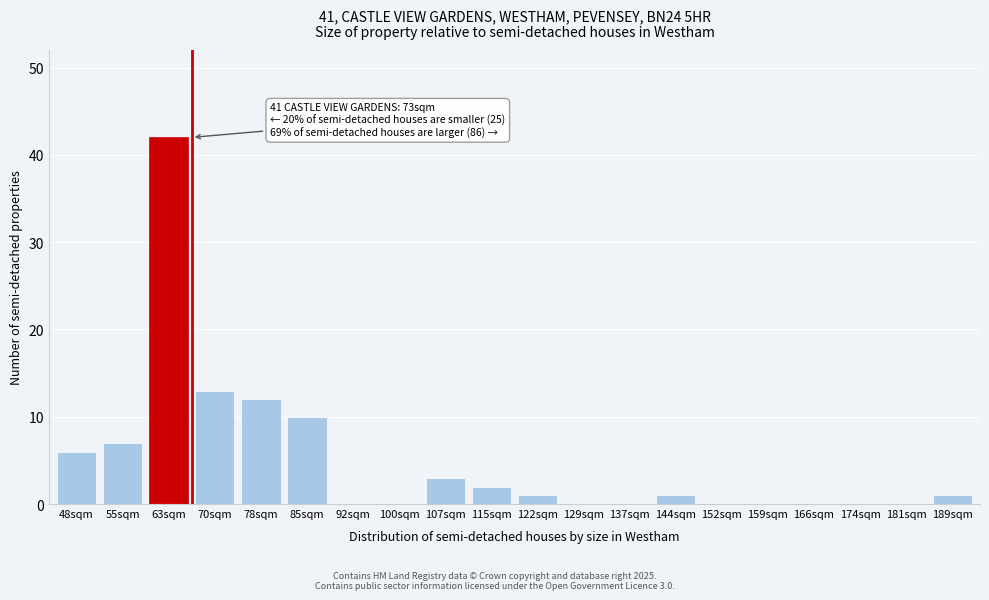

Reading right to left, transcribe all the data shown in this chart.

189sqm=1	181sqm=0	174sqm=0	166sqm=0	159sqm=0	152sqm=0	144sqm=1	137sqm=0	129sqm=0	122sqm=1	115sqm=2	107sqm=3	100sqm=0	92sqm=0	85sqm=10	78sqm=12	70sqm=13	63sqm=42	55sqm=7	48sqm=6